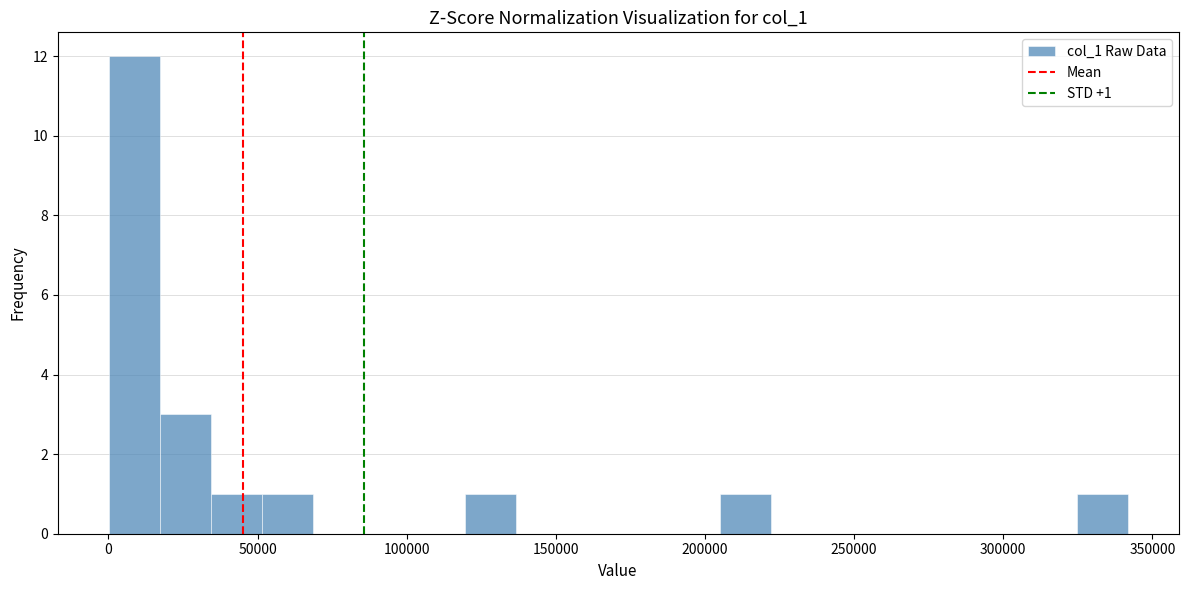

Read against the x-axis, roughly where is the centre of the tallest bar?

10000